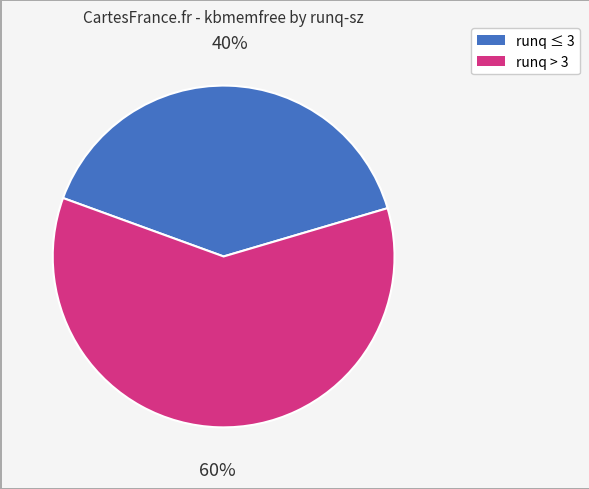

Is there a majority slice in this chart?

Yes